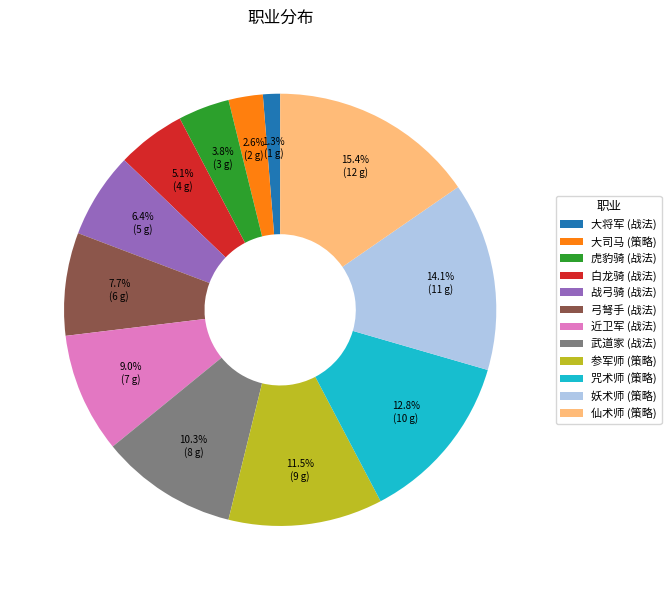

Combined, what portion of the pie is 咒术师 and 妖术师?

26.9%